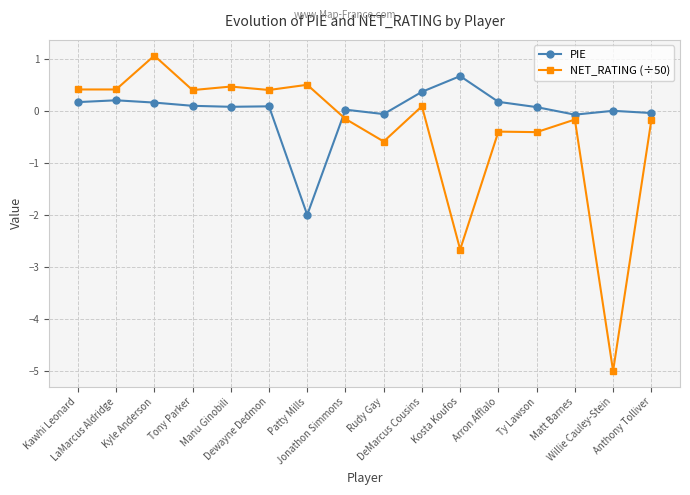

List the series in order of their overall mean, highest first.

PIE, NET_RATING (÷50)